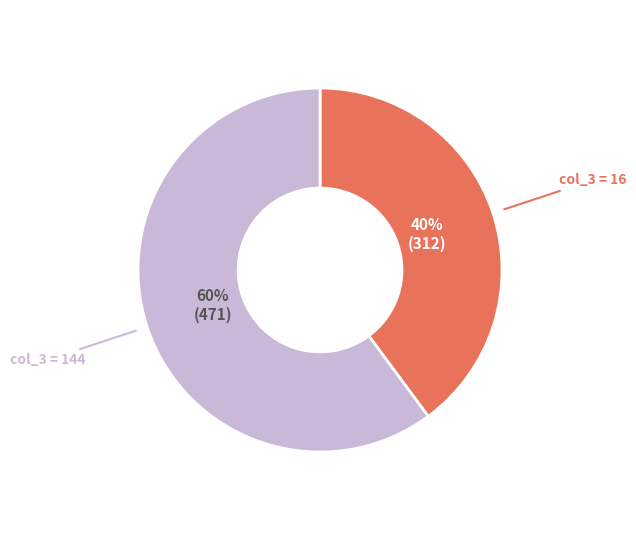

To the nearest percent, what is the average slice percentage?

50%